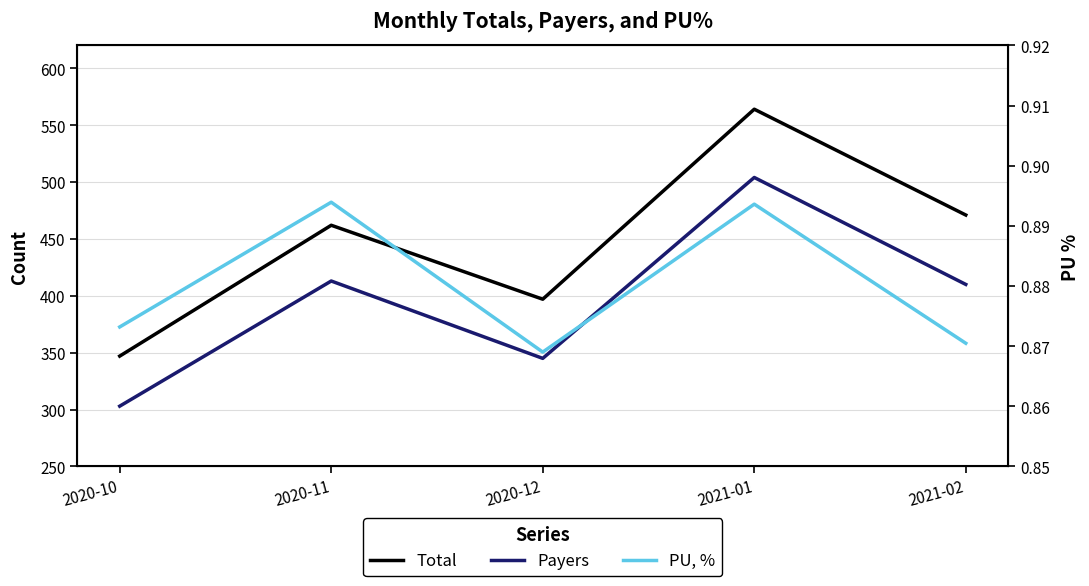

How many interior local peaks does the Payers series have?

2